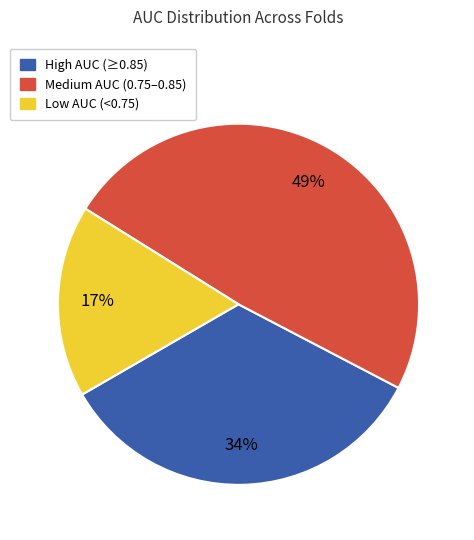

To the nearest percent, what is the difference between the largest and smallest slice percentages?

32%